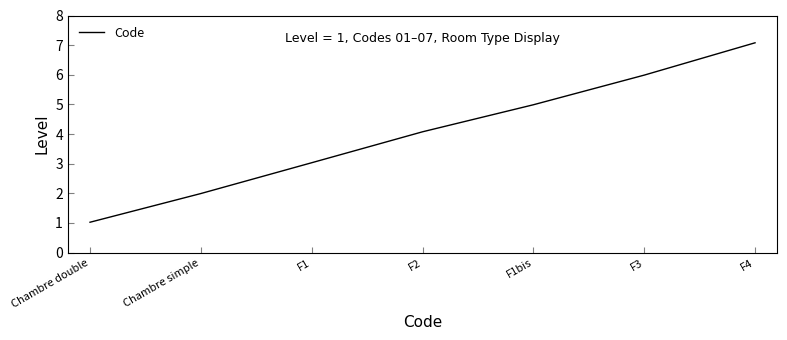

What is the greatest value displayed?

7.1